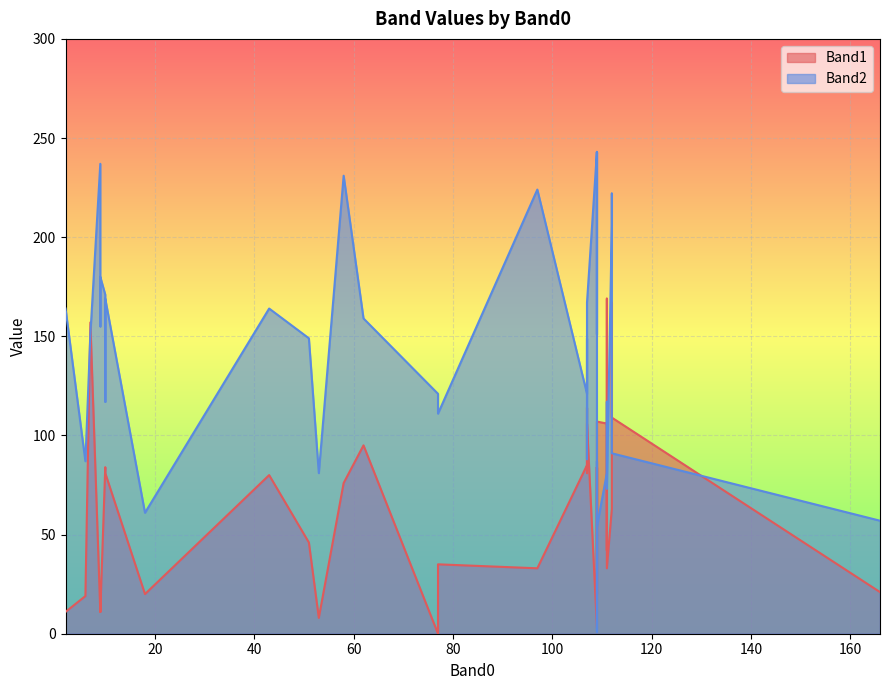

Rank the series at 109 from highest to lowest value.

Band2, Band1